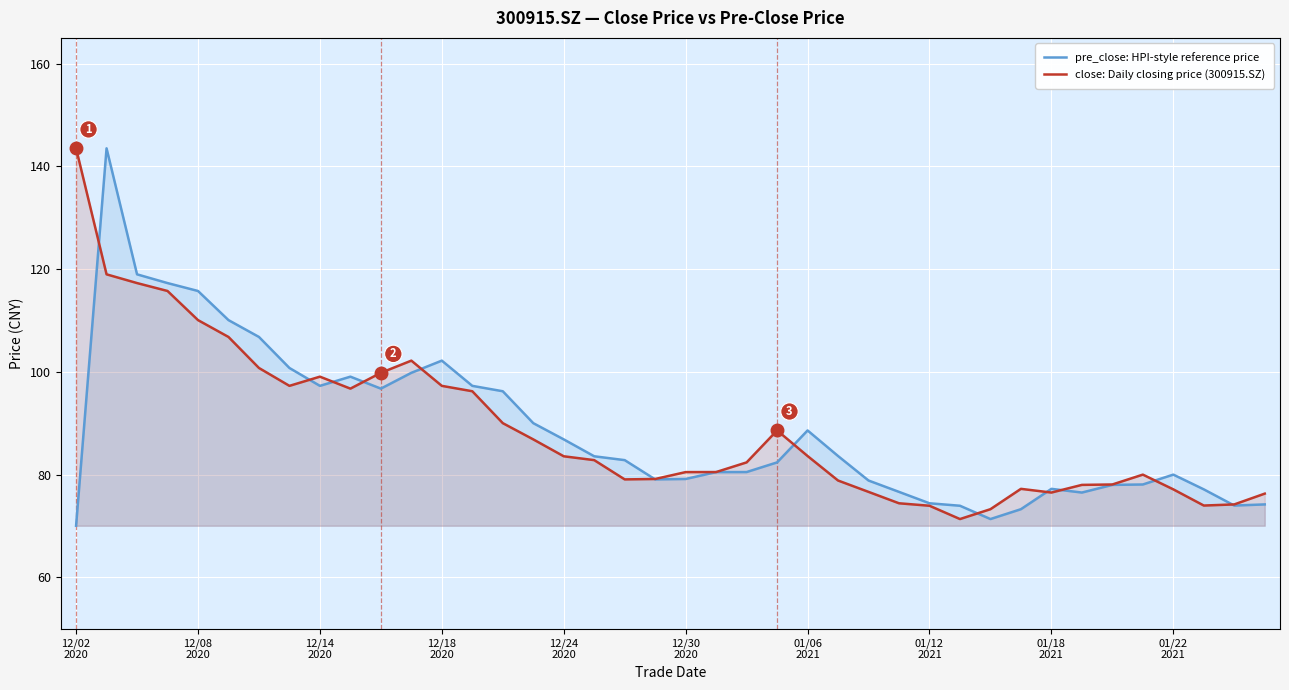

Which series has the largest range (max minus min)?

pre_close: HPI-style reference price